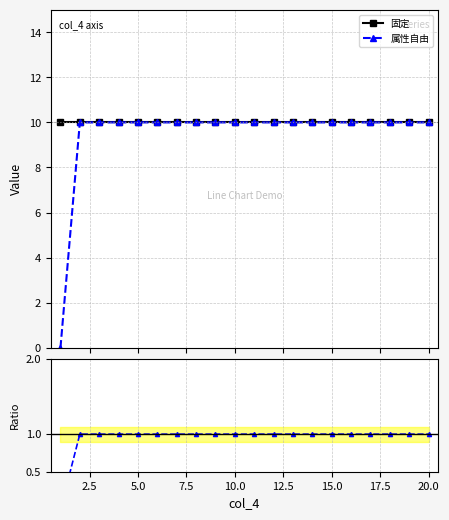

How many 属性自由 values are between 10 and 11?

19